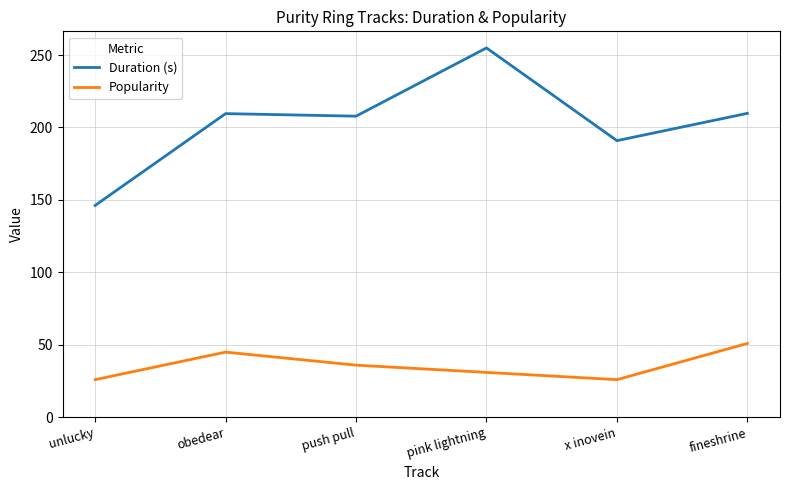

What is the sum of all Duration (s) values?

1219.2